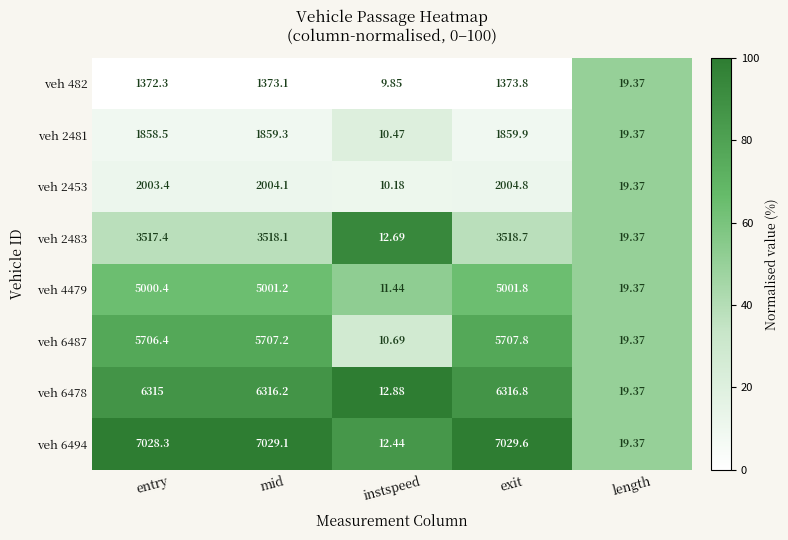

Where is veh 2481 nearest to the value 935?

length